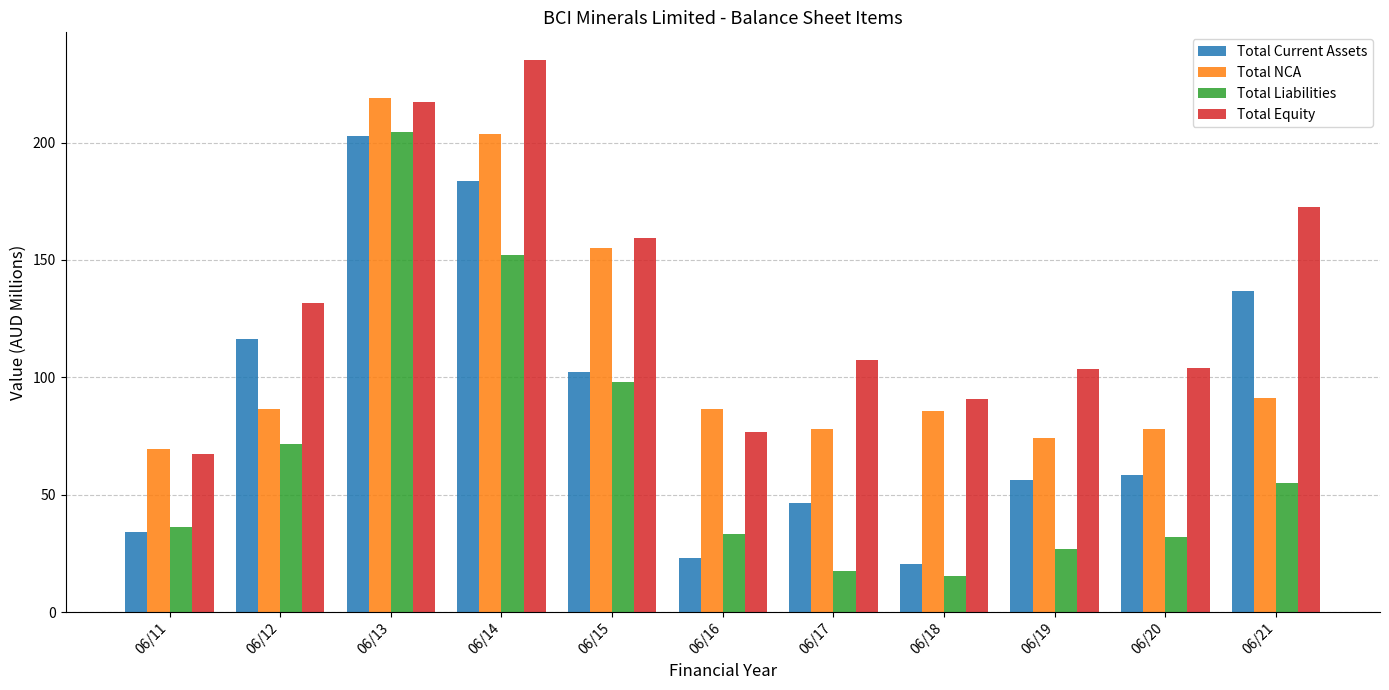

What is the maximum value shown in the chart?

235.2